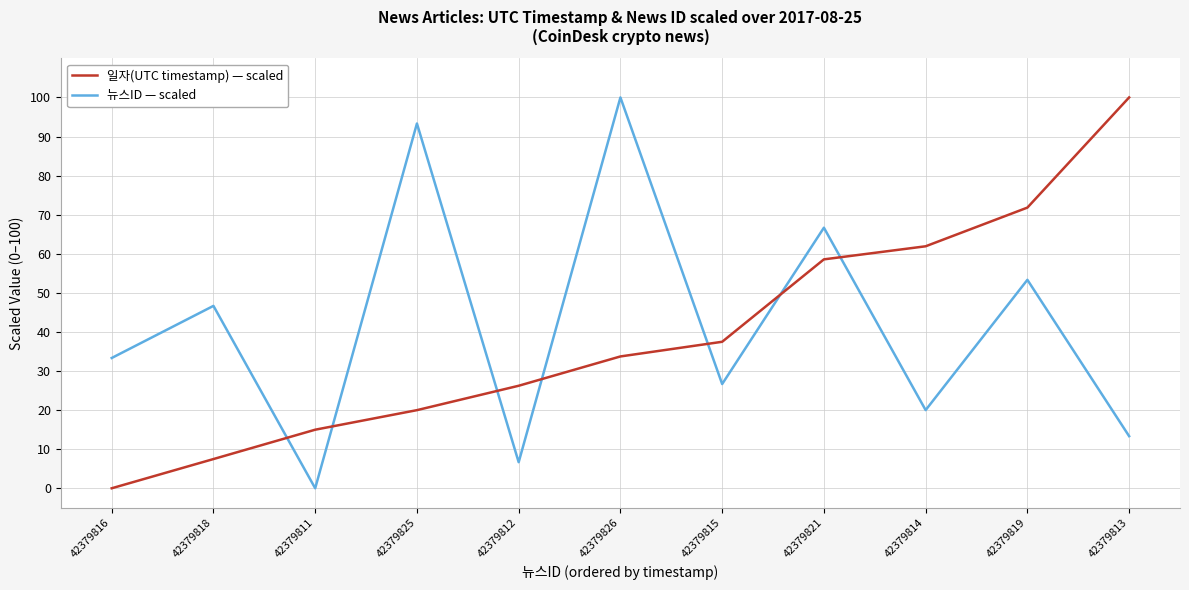

Rank the series by their average value, from highest to lowest.

뉴스ID — scaled, 일자(UTC timestamp) — scaled